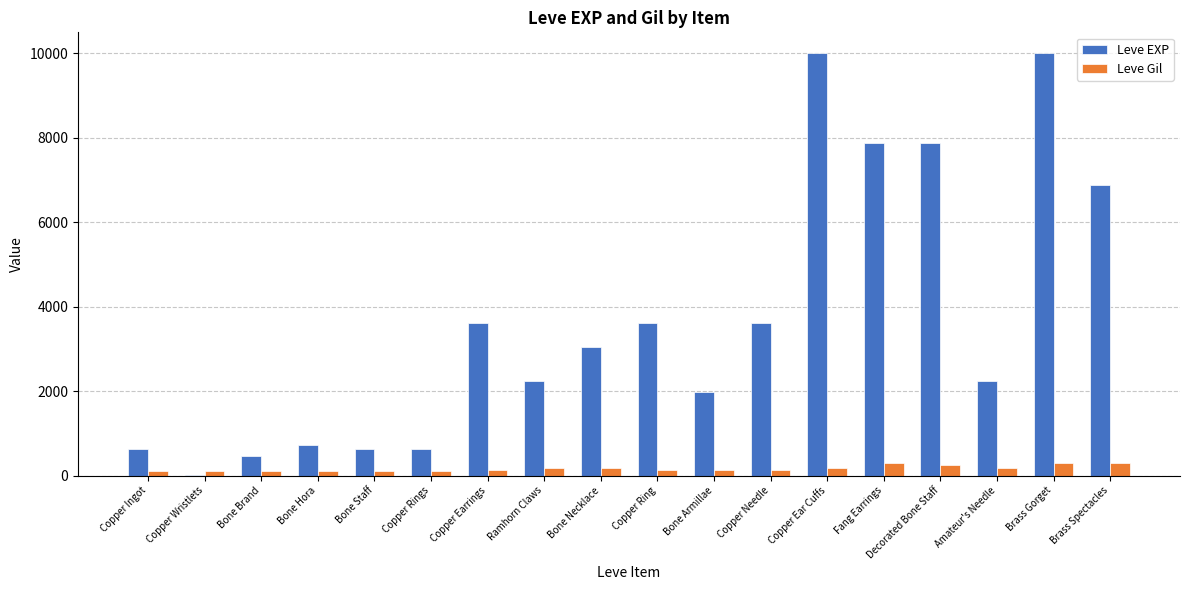

How many groups of bars are there?

18